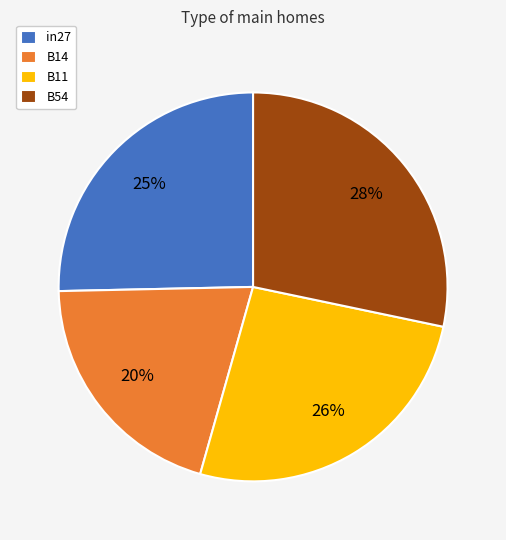

To the nearest percent, what is the average slice percentage?

25%